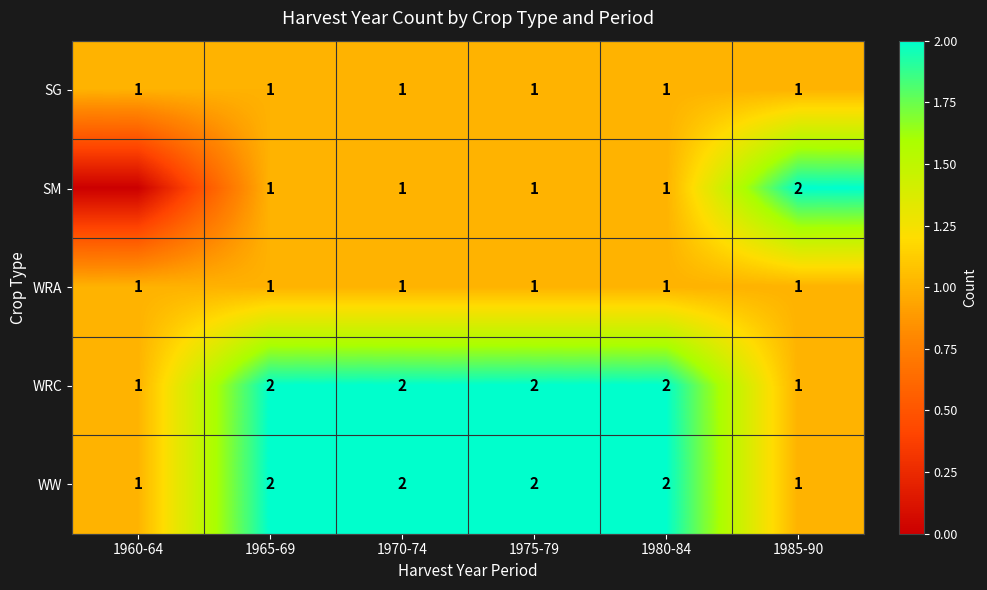

Count the WW values in the range 1 to 2.

6